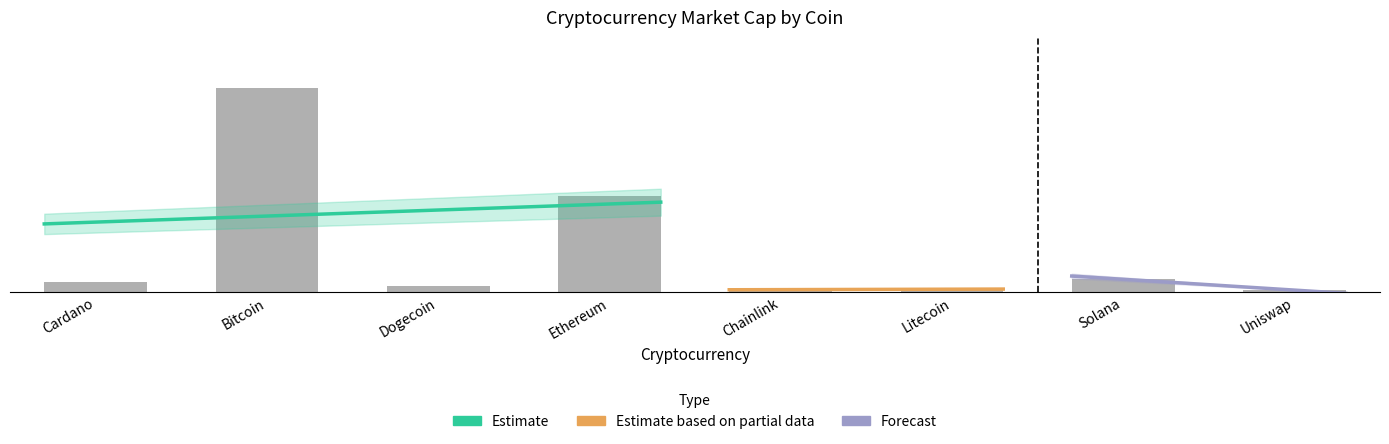

True or false: market_cap_rank has a value of 2.0 at Ethereum.

True